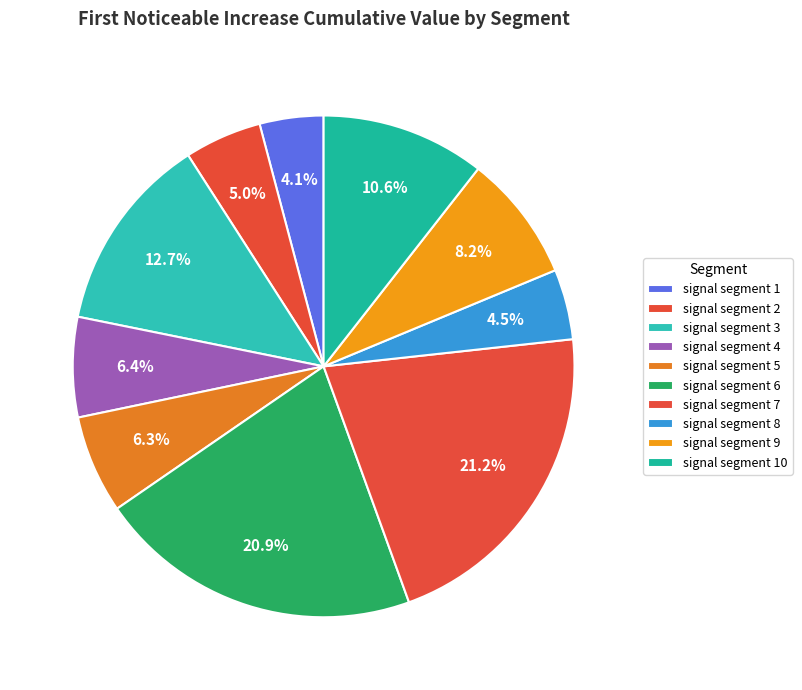

Is there a majority slice in this chart?

No